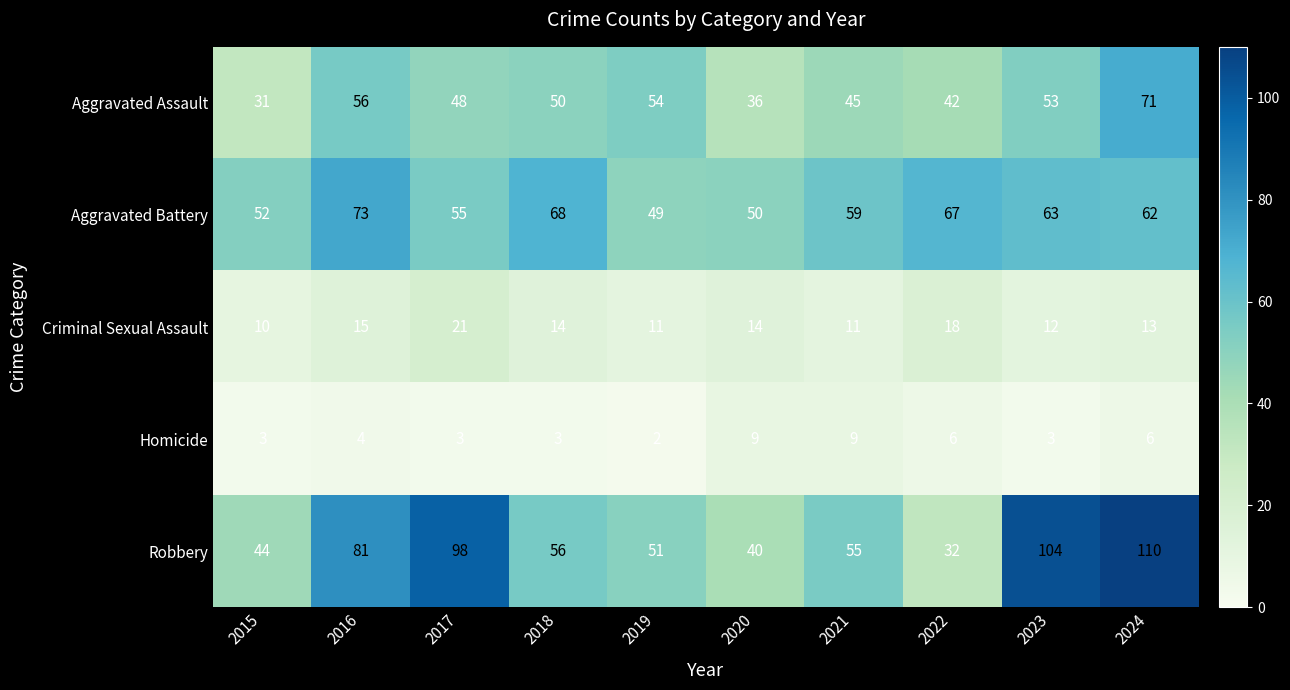

At which label is Homicide closest to 5?

2016